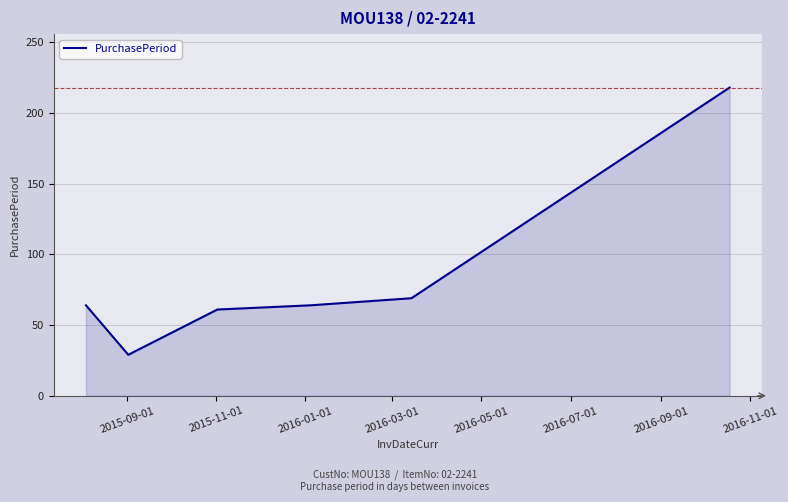

Does the chart have visible grid lines?

Yes